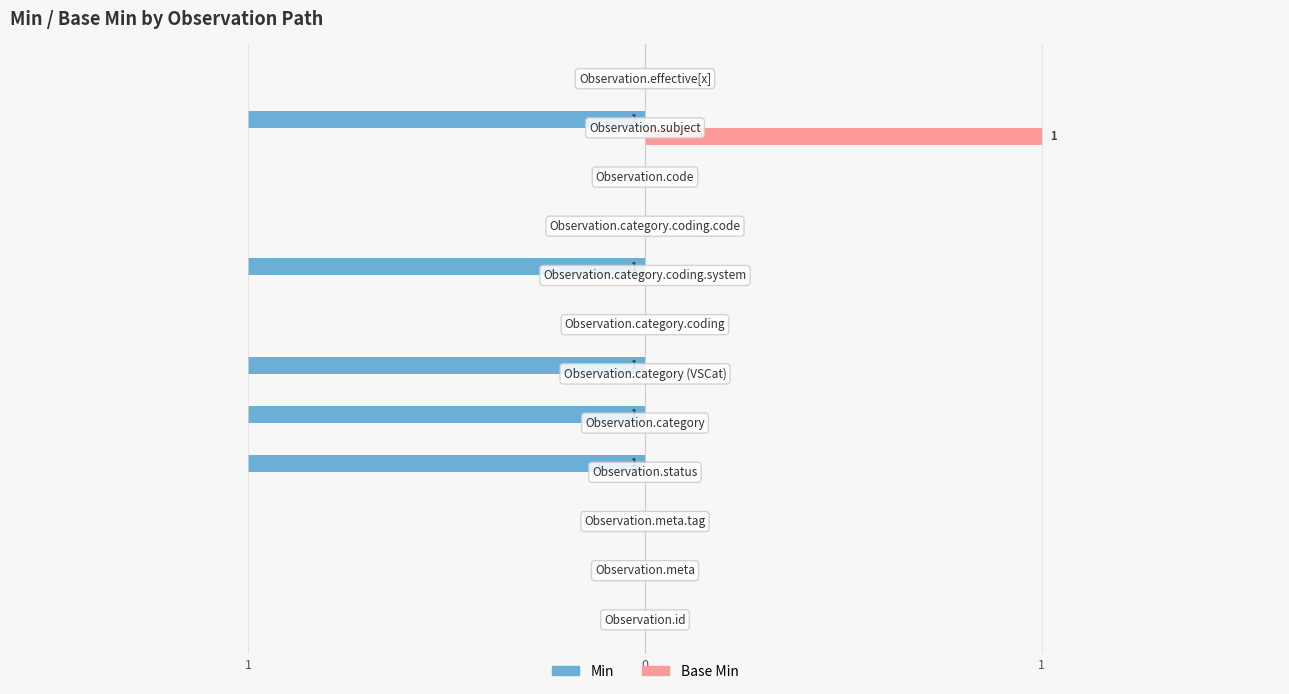

What is the smallest value displayed?

-1